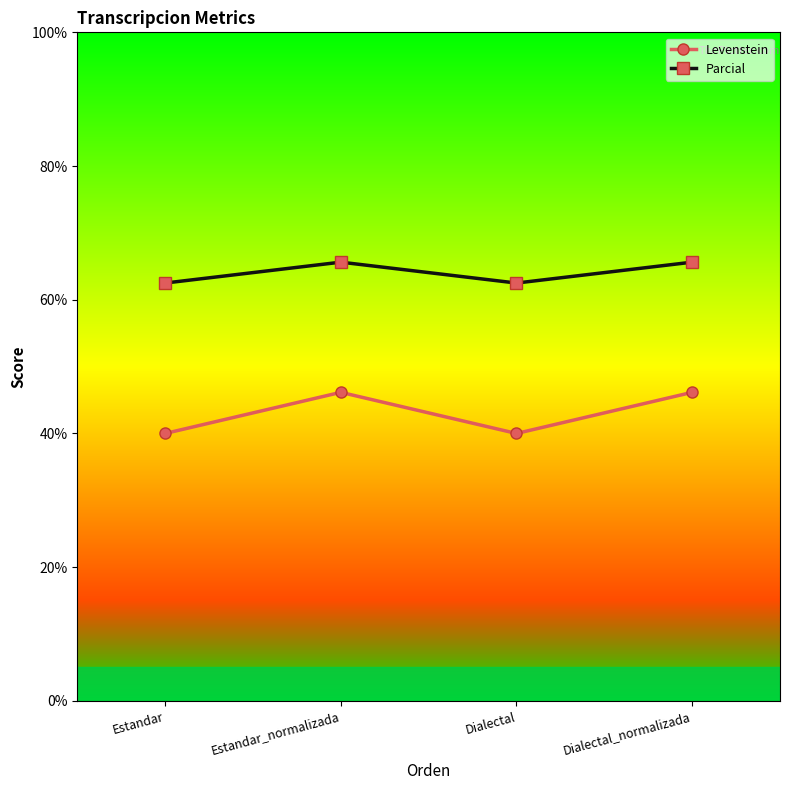

What are all the series names shown in the legend?

Levenstein, Parcial